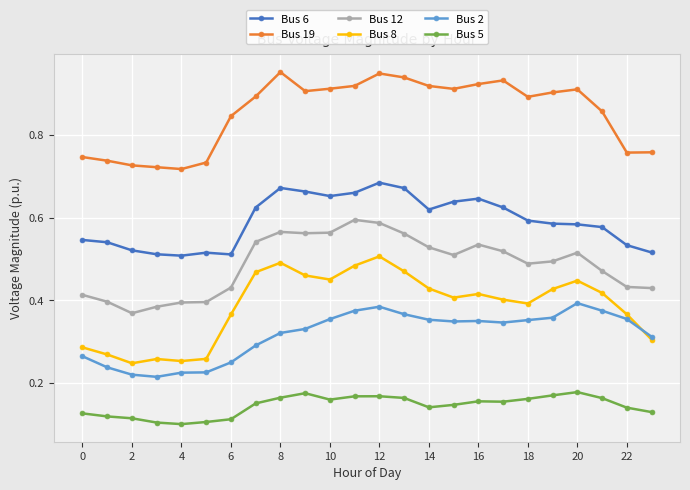

True or false: Bus 8 and Bus 19 intersect in this chart.

False